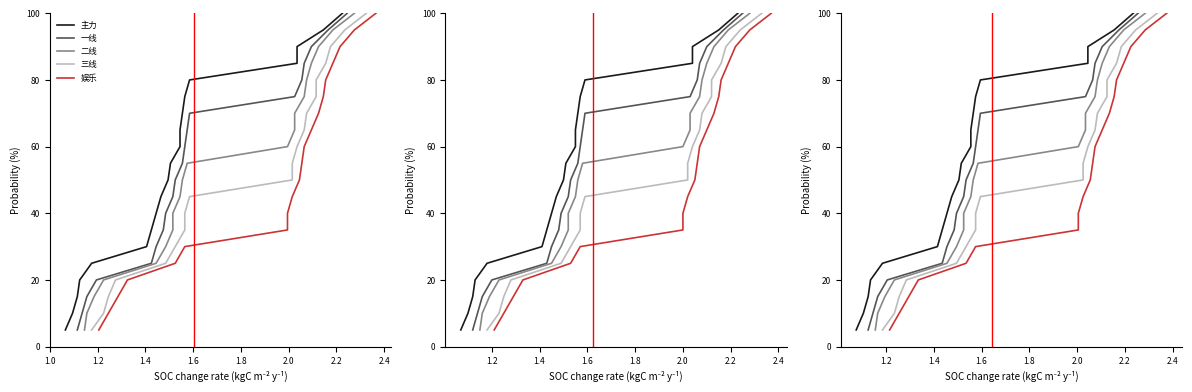

Count the number of data series in this chart.

5